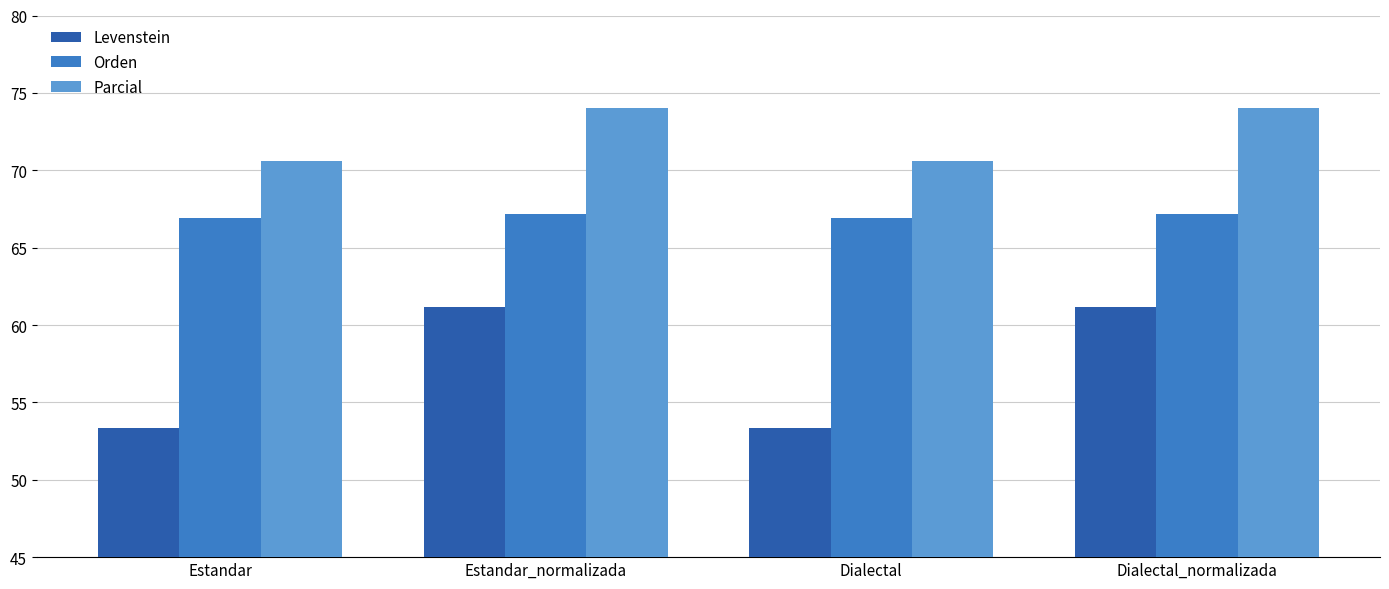

What are all the series names shown in the legend?

Levenstein, Orden, Parcial